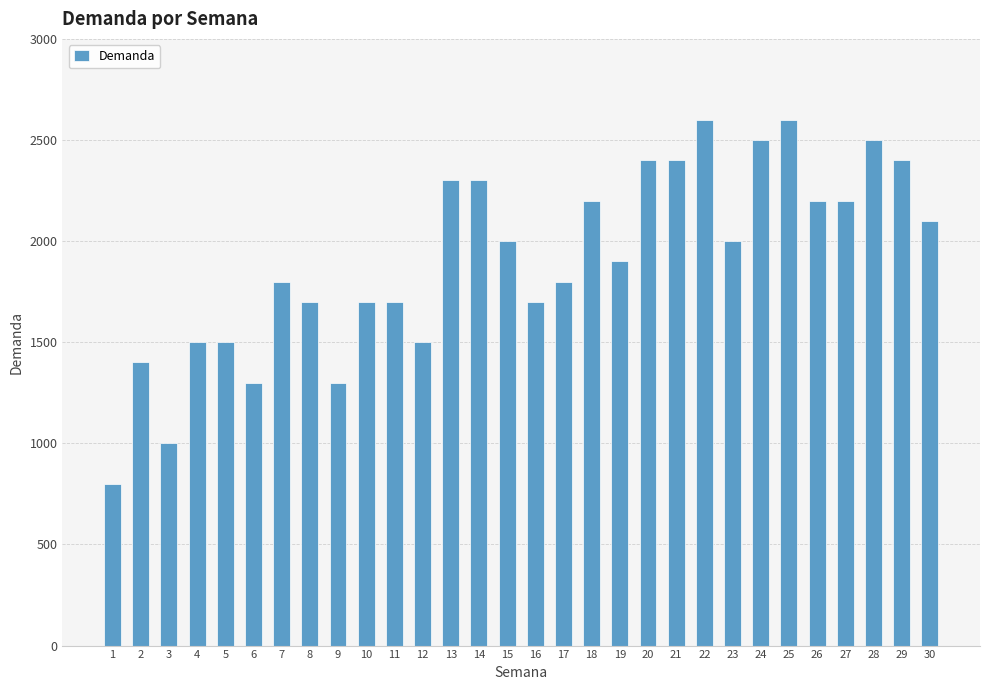

What value does the data have at 12, to the nearest 50?

1500